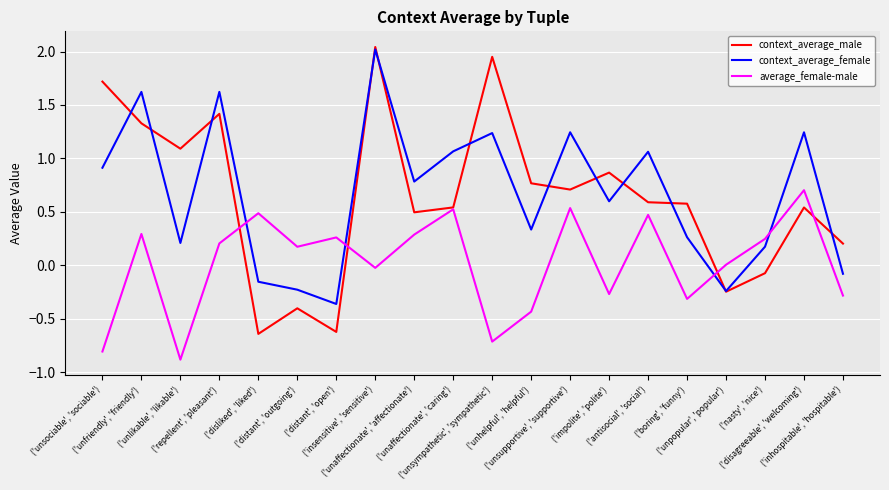

Does the chart display data point markers on the line(s)?

No